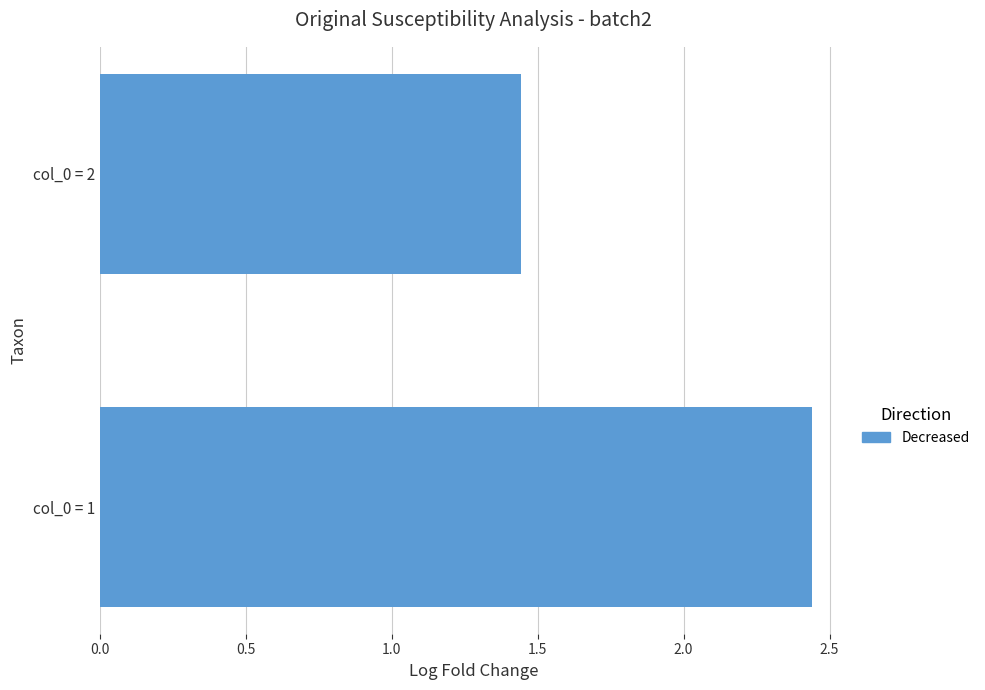

Approximately how many times larger is the value at col_0 = 1 compared to col_0 = 2?

1.7